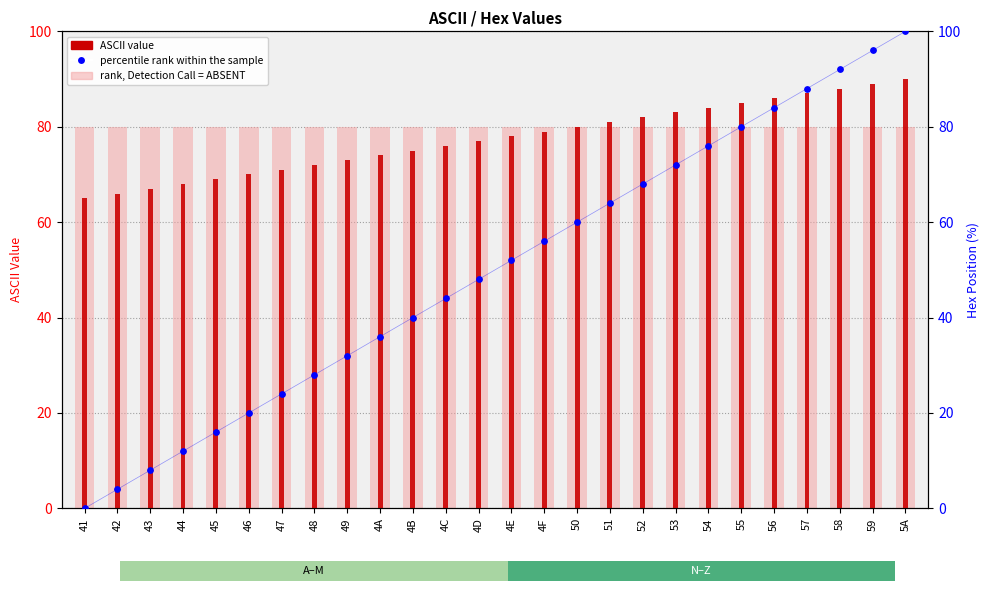

What are all the series names shown in the legend?

rank, Detection Call = ABSENT, ASCII value, percentile rank within the sample